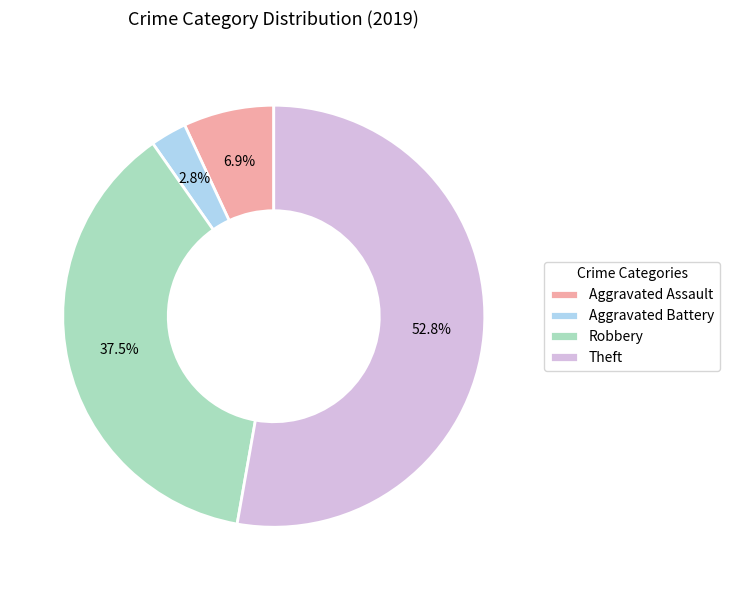

Between Robbery and Theft, which is larger?

Theft